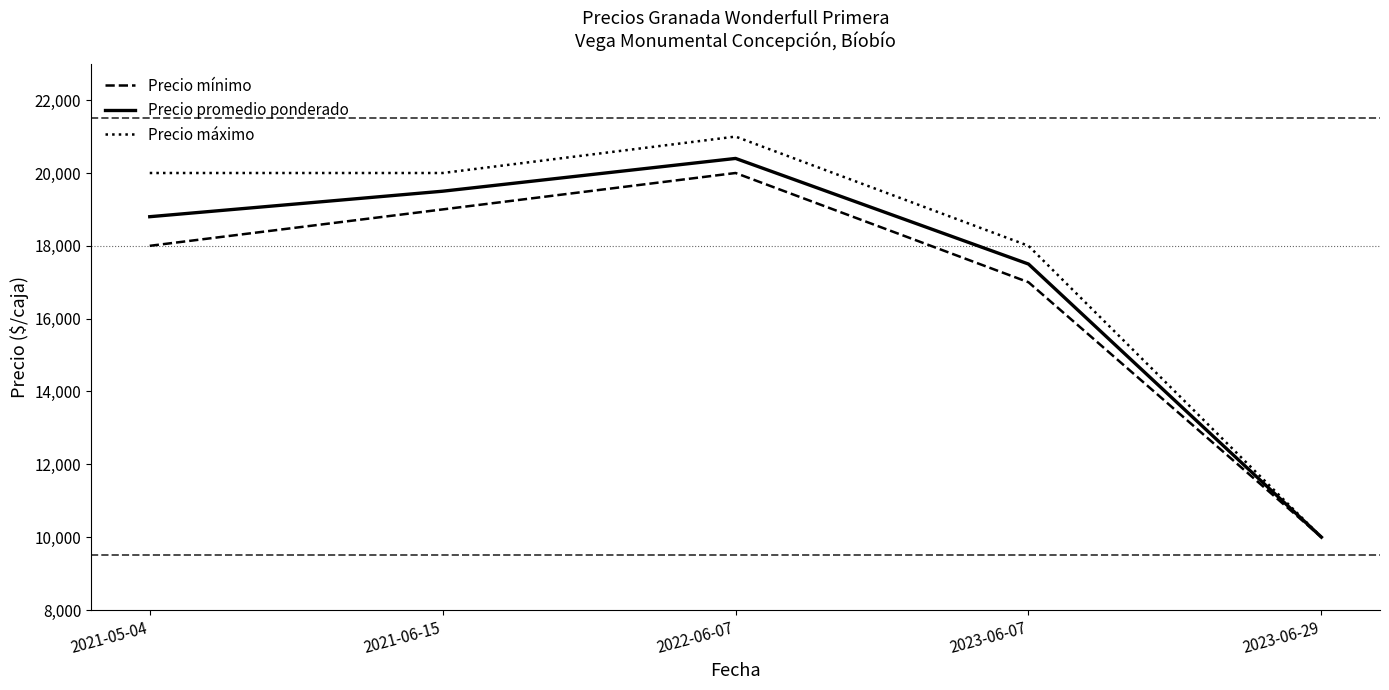

Does the chart display data point markers on the line(s)?

No